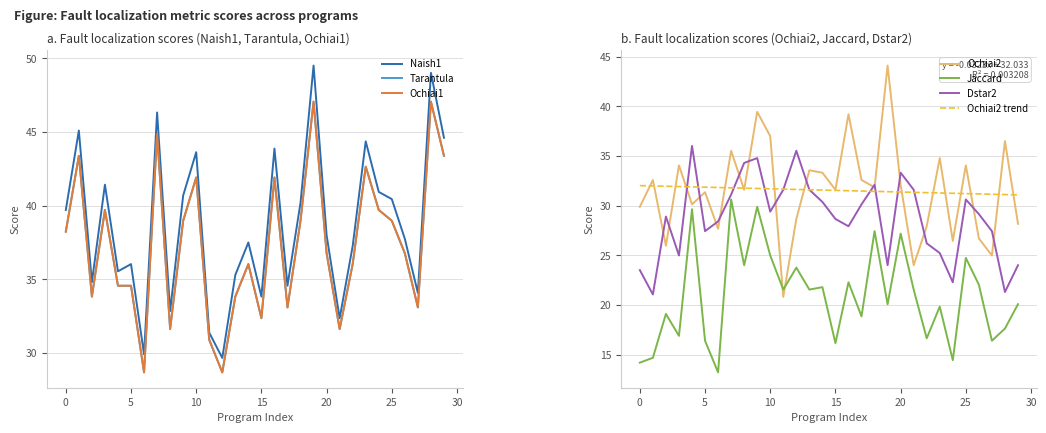

The value of Tarantula at 10 is 41.9. True or false?

True